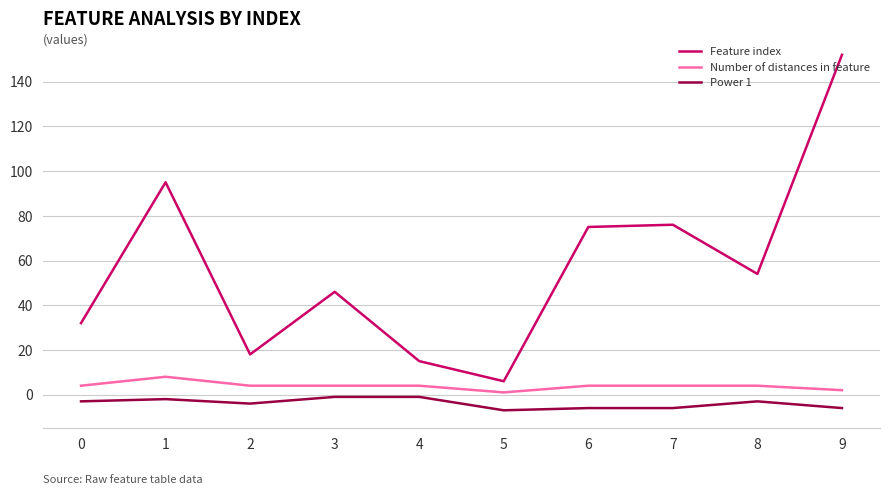

Which series has the largest range (max minus min)?

Feature index